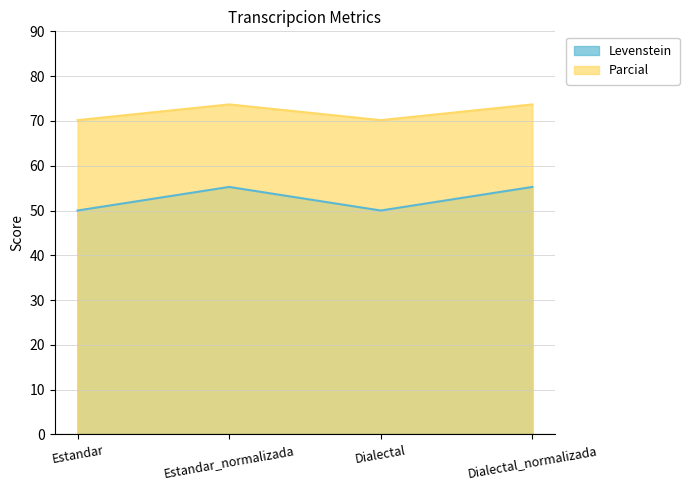

How many lines are shown in the chart?

2